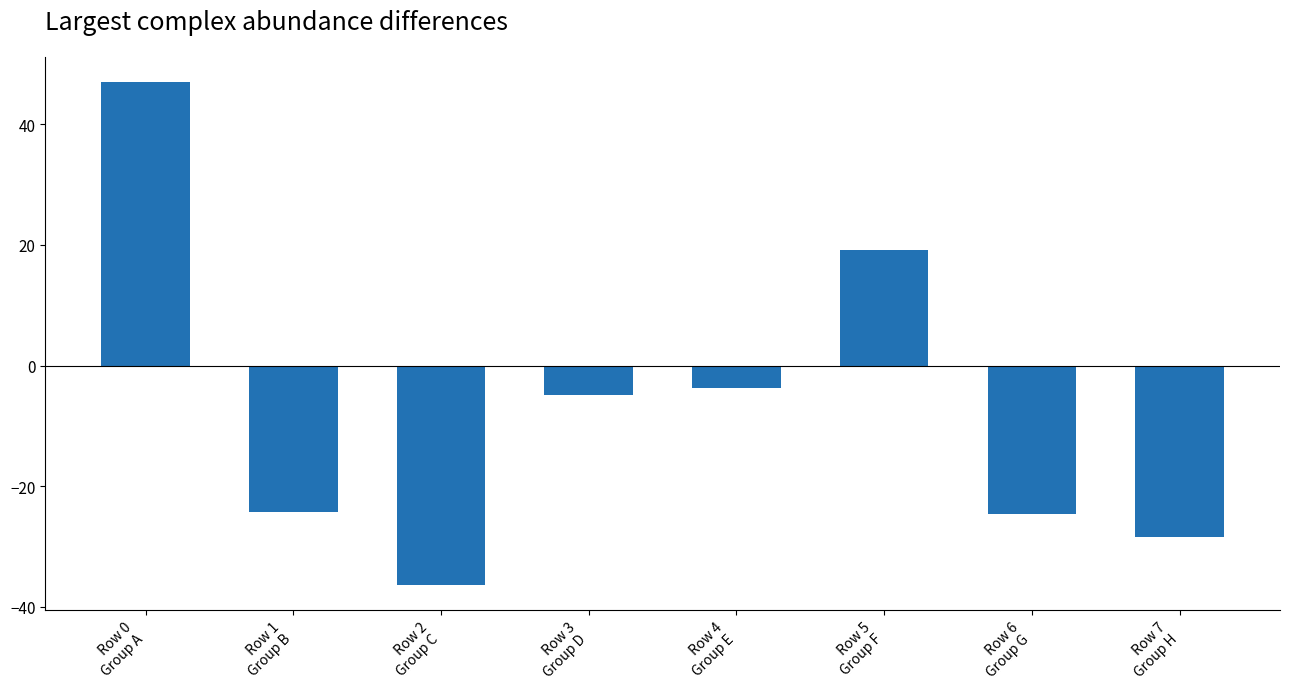

What is the difference between the maximum and minimum values?

83.4